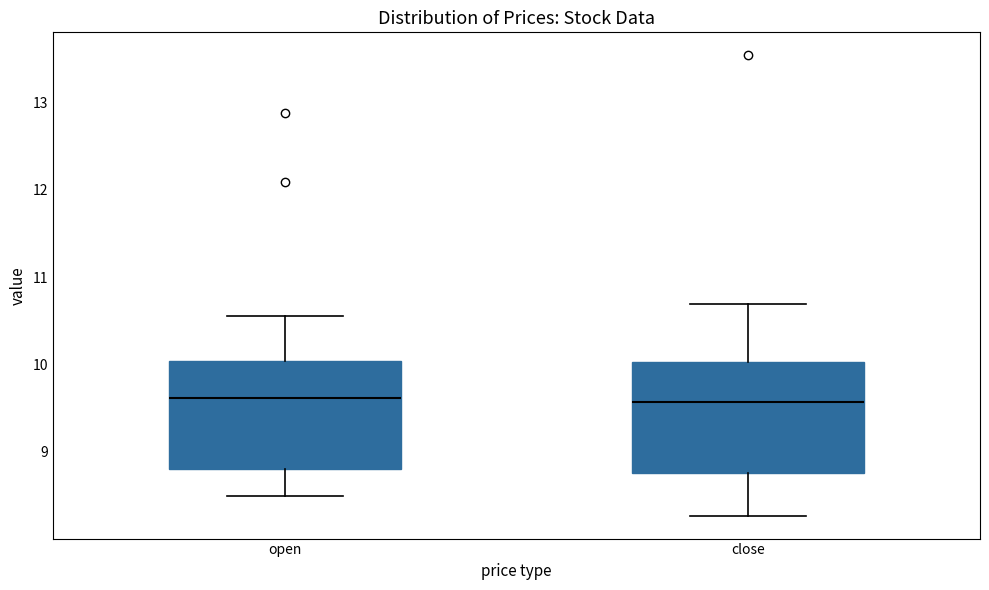

Reading left to right, read every box against the y-axis: the position of its median line, the range the box covers, and the ends of its whiskers. The values are not printed on the chart, so give them approximately, as read against the axis.

open: median 9.6, box 8.8 to 10.0, whiskers 8.5 to 10.6
close: median 9.6, box 8.8 to 10.0, whiskers 8.3 to 10.7